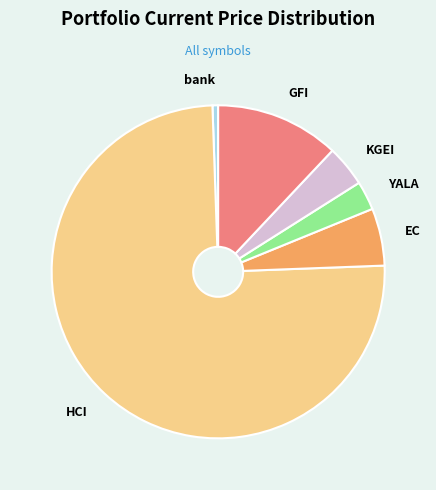

Rank the categories by value from lowest to highest.

bank, YALA, KGEI, EC, GFI, HCI